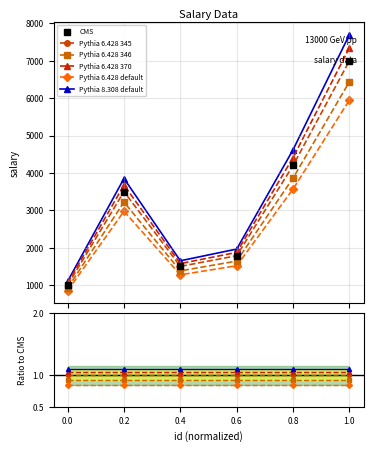

Reading left to right, extract all data points from this chart.

850.0	2975.0	1275.0	1517.2	3570.0	5950.0